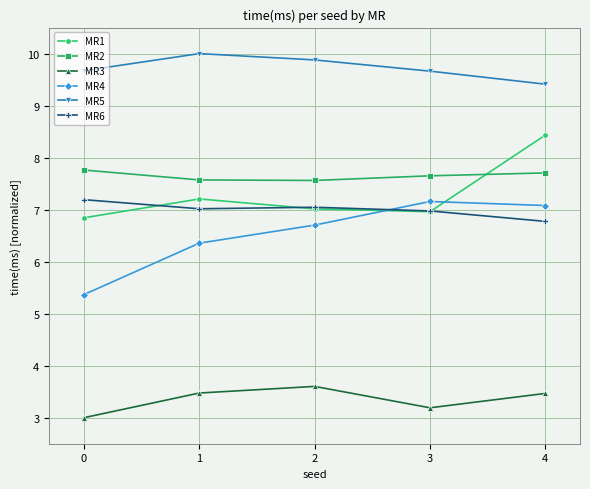

Is the value of MR6 at 1 greater than the value of MR3 at 3?

Yes